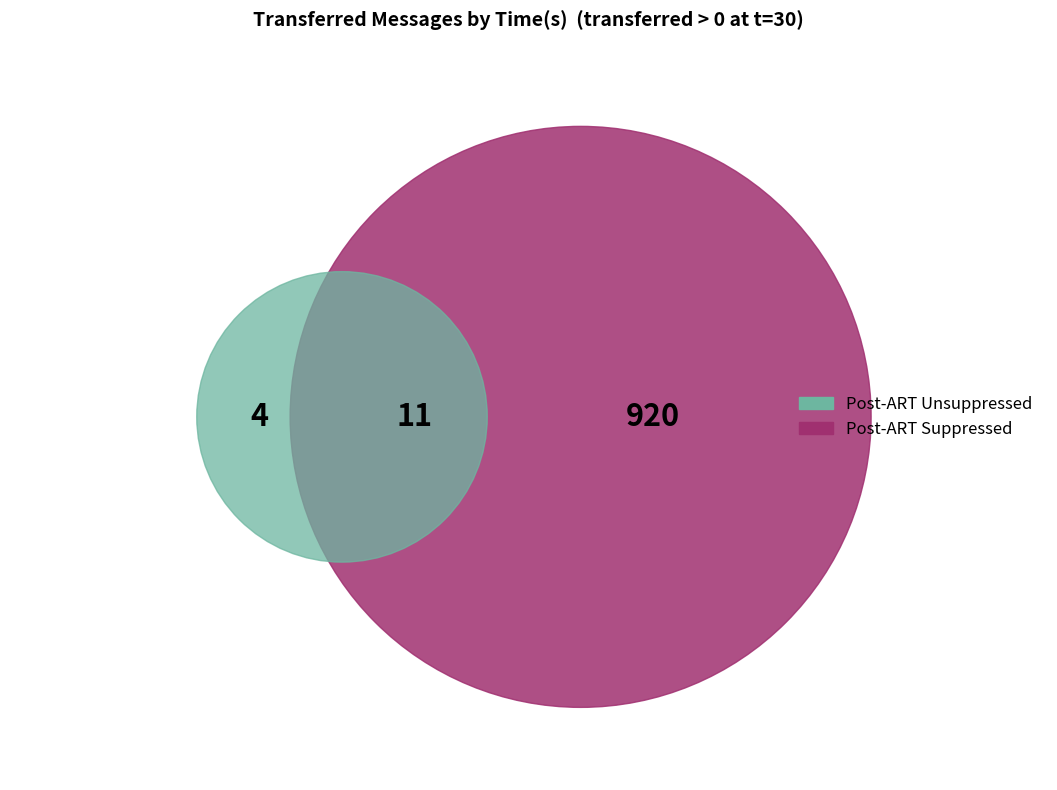

Is it true that 30 is 90% of the pie?

False